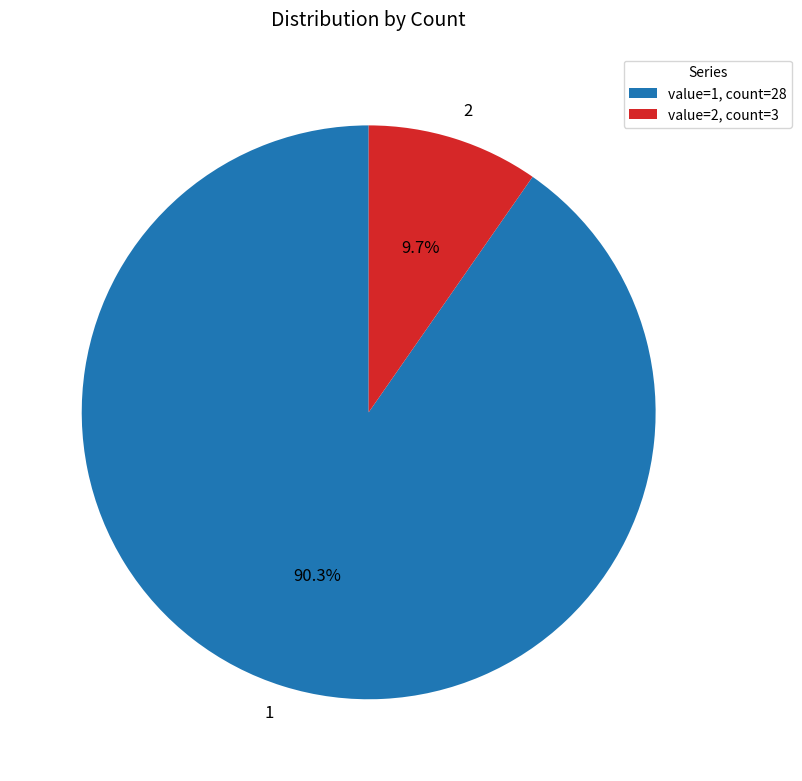

To the nearest percent, what portion does 1 represent?

90%